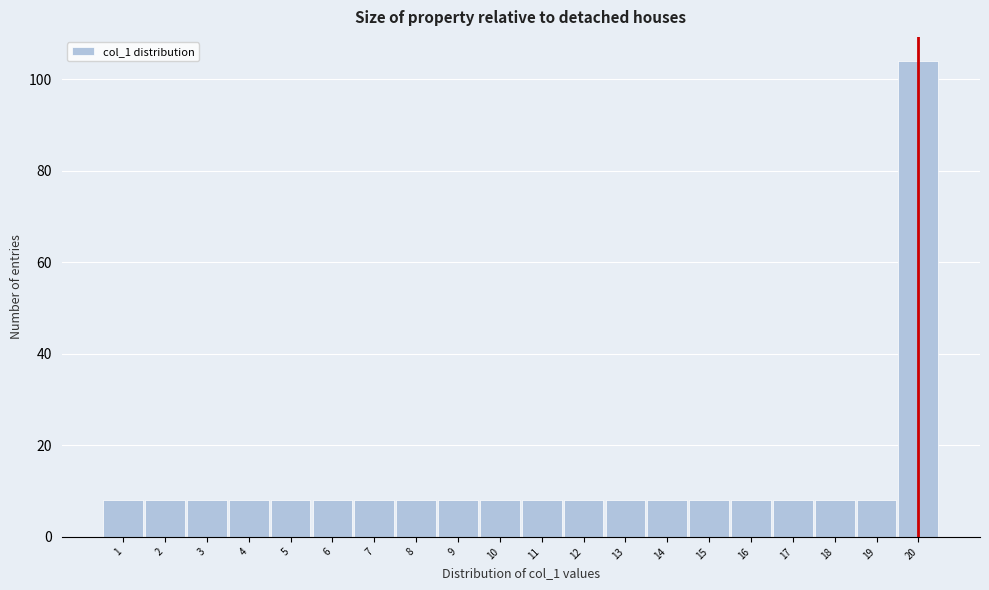

Reading left to right, list all the values displayed in this chart.

8	8	8	8	8	8	8	8	8	8	8	8	8	8	8	8	8	8	8	104